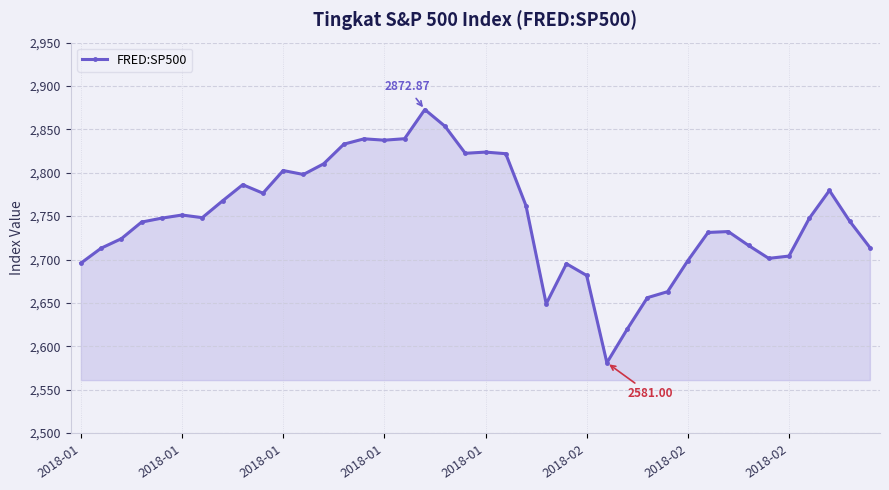

What is the difference between the second highest and second lowest values?

234.0